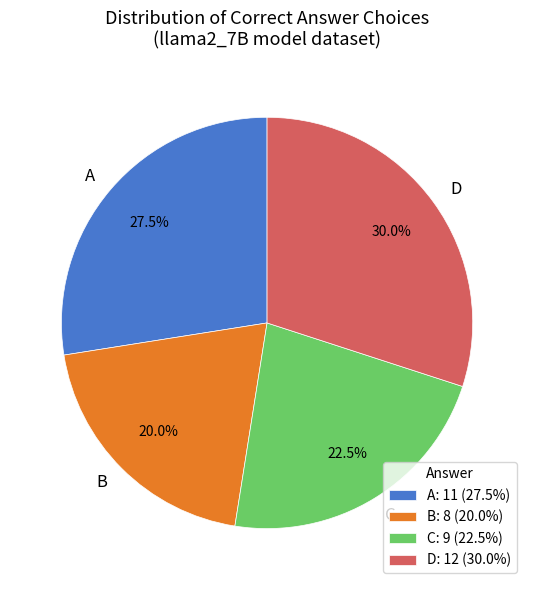

How many segments does this pie chart have?

4